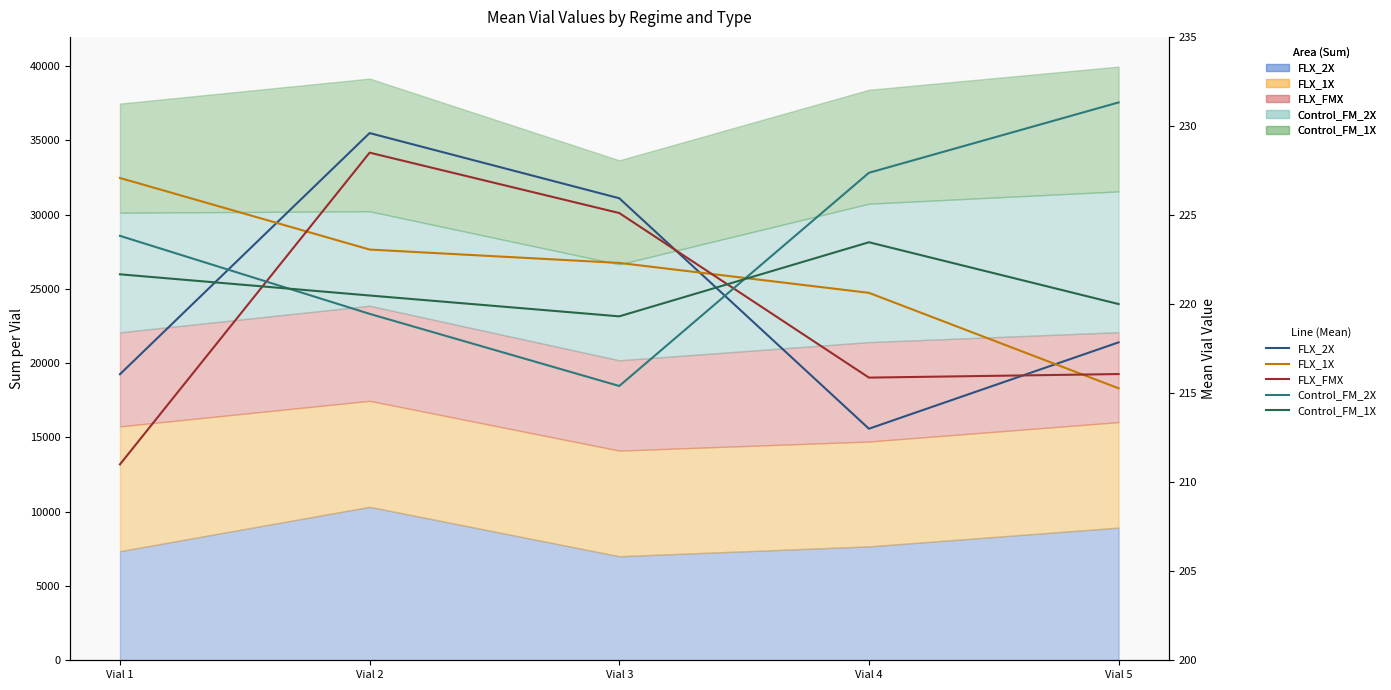

After their last crossing, which series has the higher values: Control_FM_1X or Control_FM_2X?

Control_FM_2X